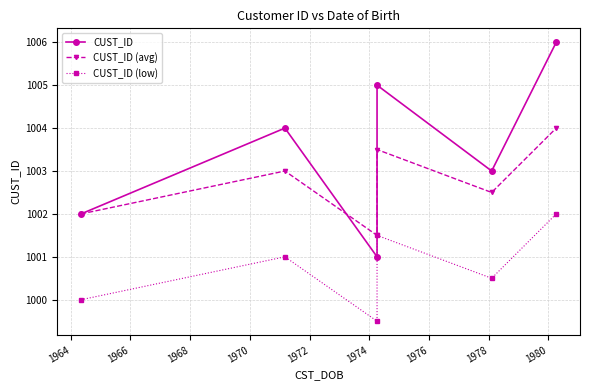

Reading left to right, list all the values displayed in this chart.

CUST_ID: 1962=1002.0	1964=1004.0	1966=1001.0	1968=1005.0	1970=1003.0	1972=1006.0
CUST_ID (avg): 1962=1002.0	1964=1003.0	1966=1001.5	1968=1003.5	1970=1002.5	1972=1004.0
CUST_ID (low): 1962=1000.0	1964=1001.0	1966=999.5	1968=1001.5	1970=1000.5	1972=1002.0